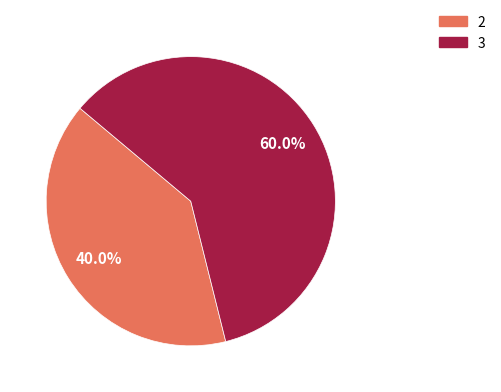

Which category has the smallest portion of the pie?

2